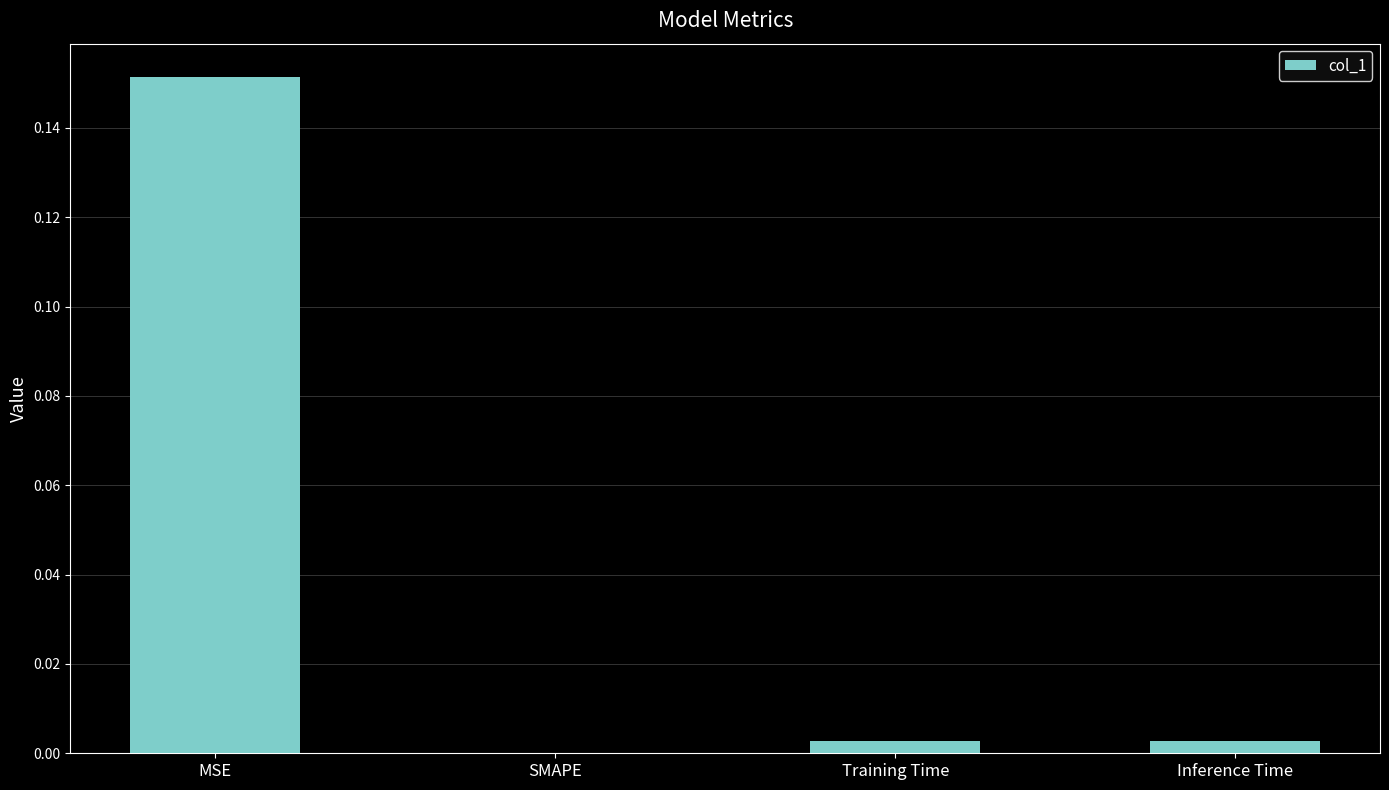

Between Inference Time and MSE, which is larger?

MSE